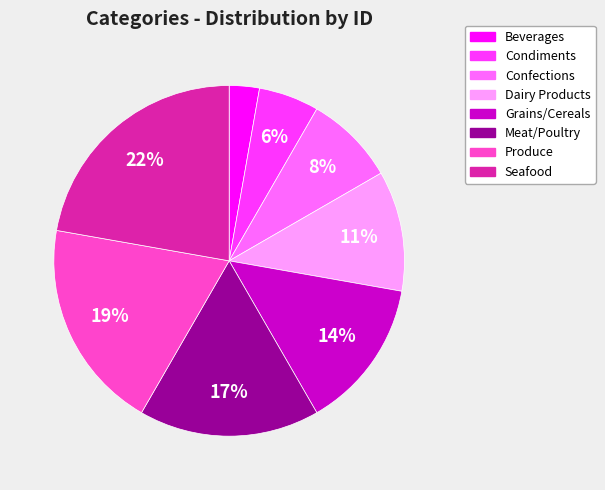

Does Condiments account for over 50% of the chart?

No